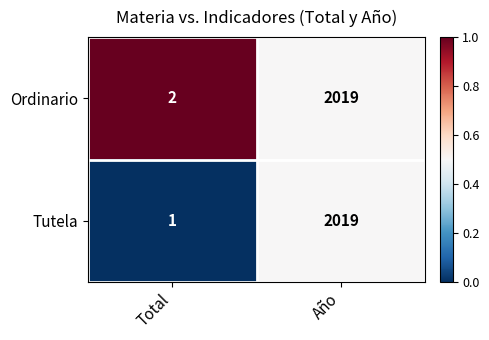

Which series changed the most between Total and Año?

Tutela